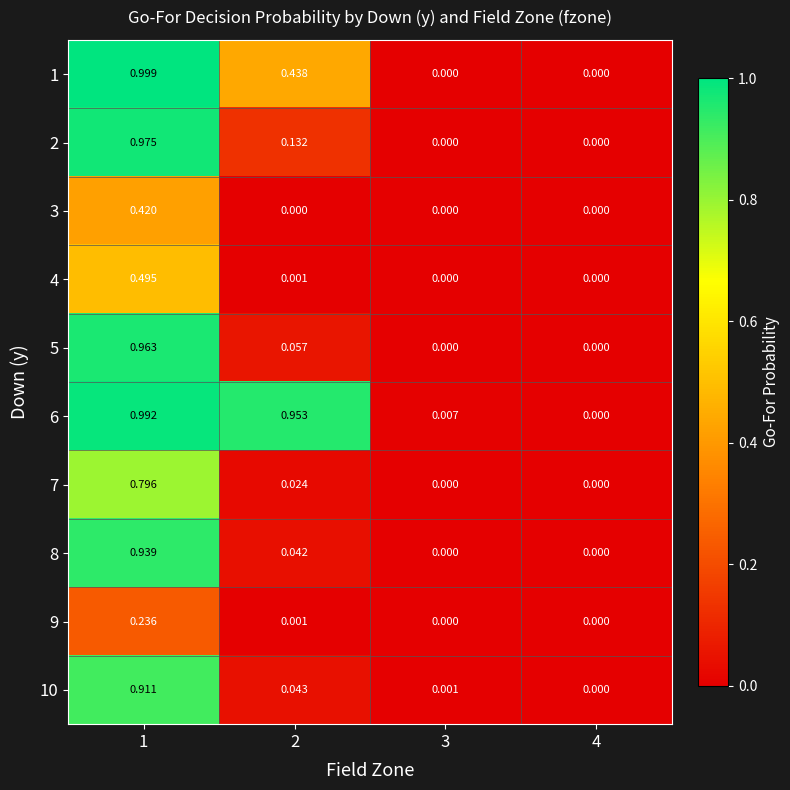

At which category is the sum across all series the highest?

1